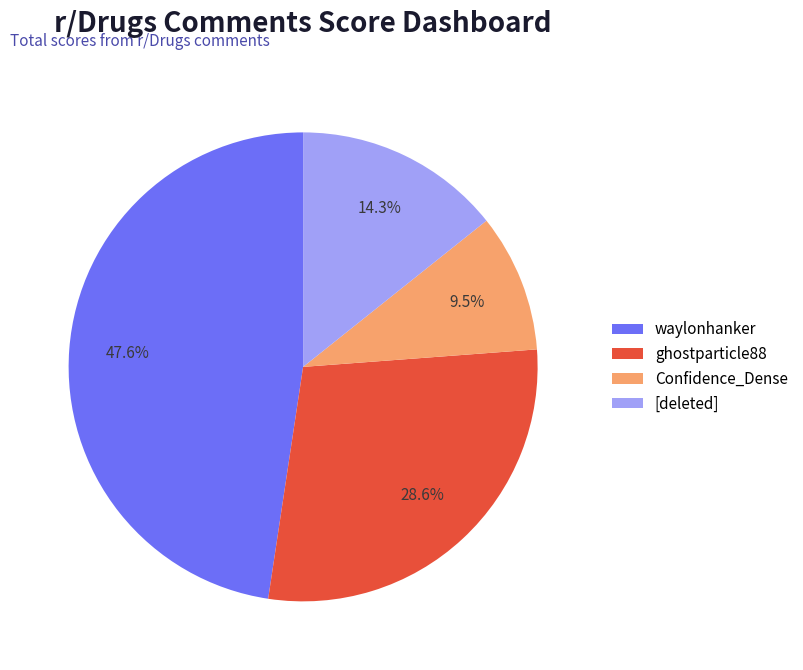

To the nearest percent, what is the average slice percentage?

25%